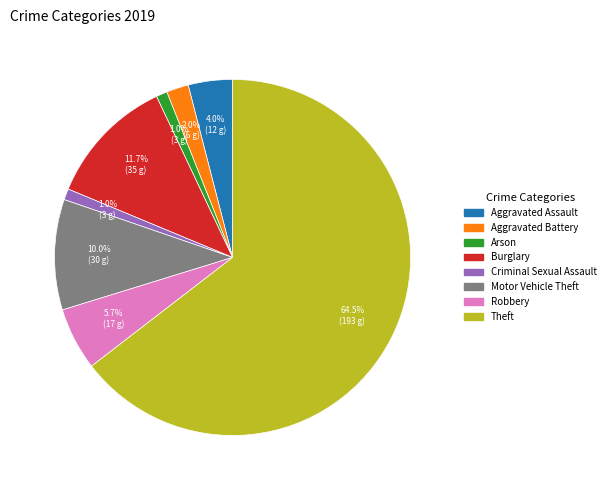

How many slices are in this pie chart?

8